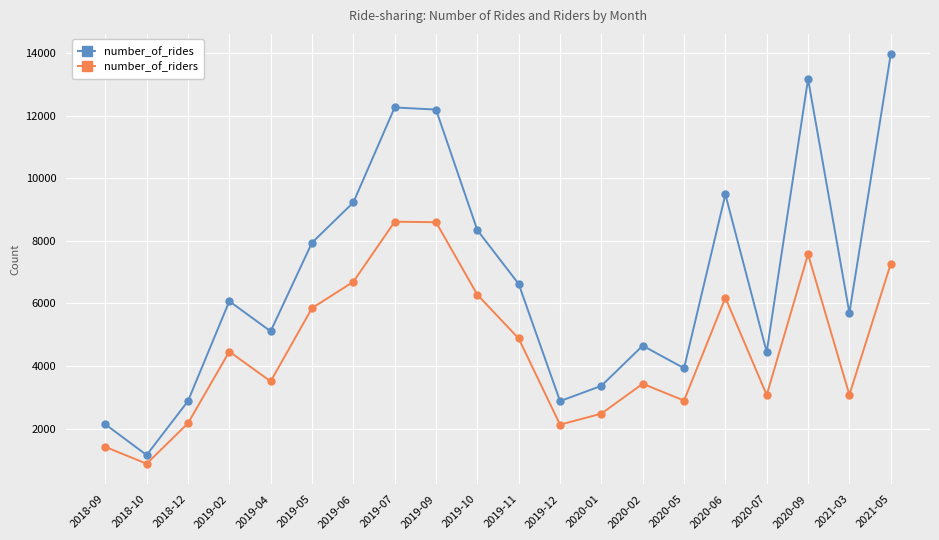

Between 2019-11 and 2020-06, which series saw the biggest shift?

number_of_rides